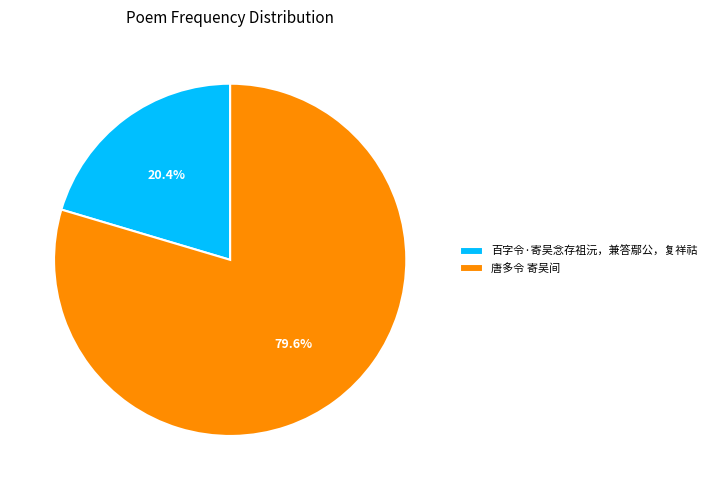

To the nearest percent, what is the difference between the largest and smallest slice percentages?

59%